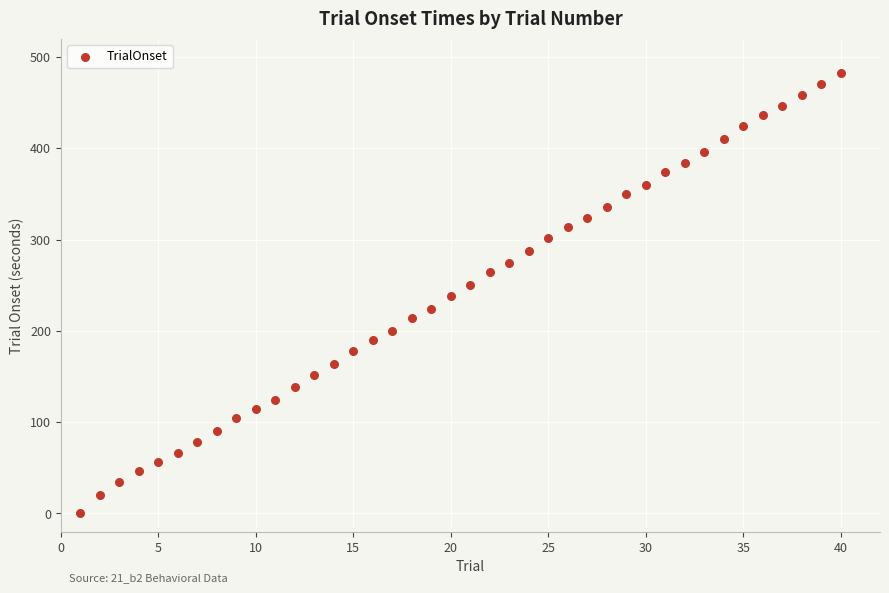

What is the range of X values (max minus min)?

39.0